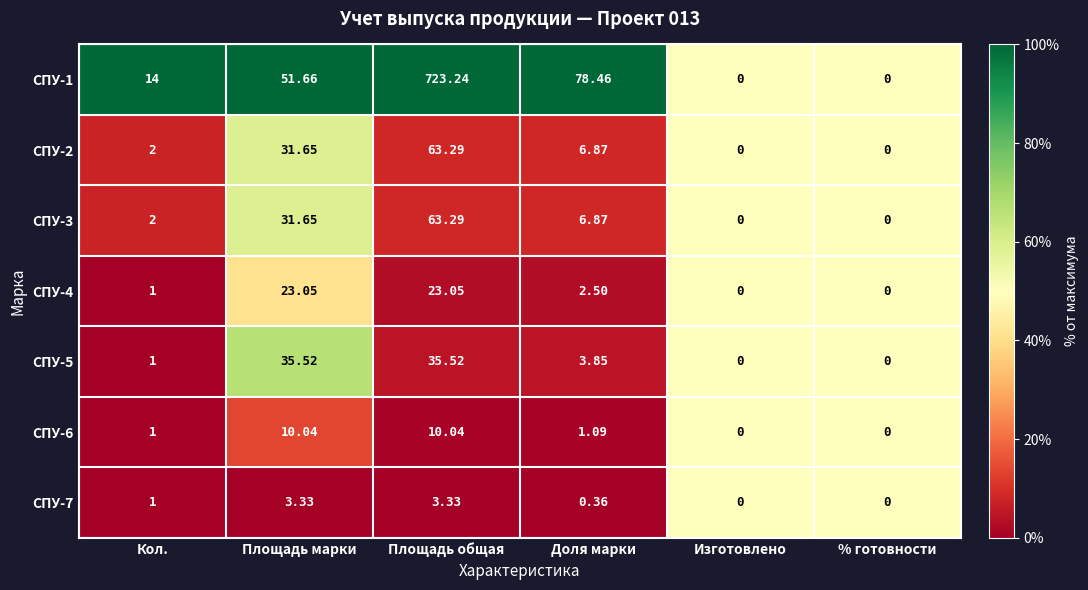

At which category does the chart reach its peak across all series?

Площадь общая